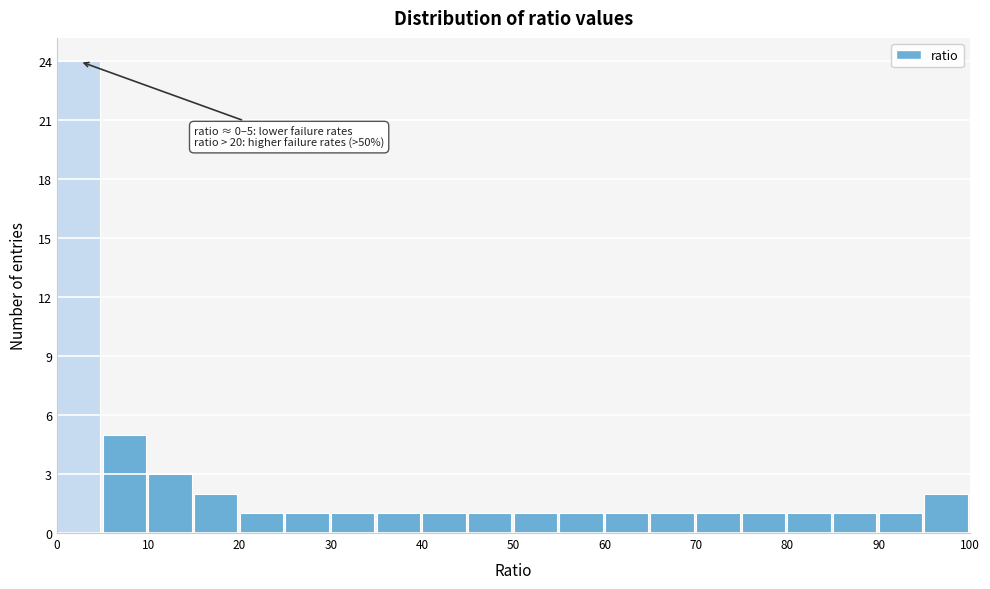

Over which range of the x-axis is the bar tallest?

0 to 5